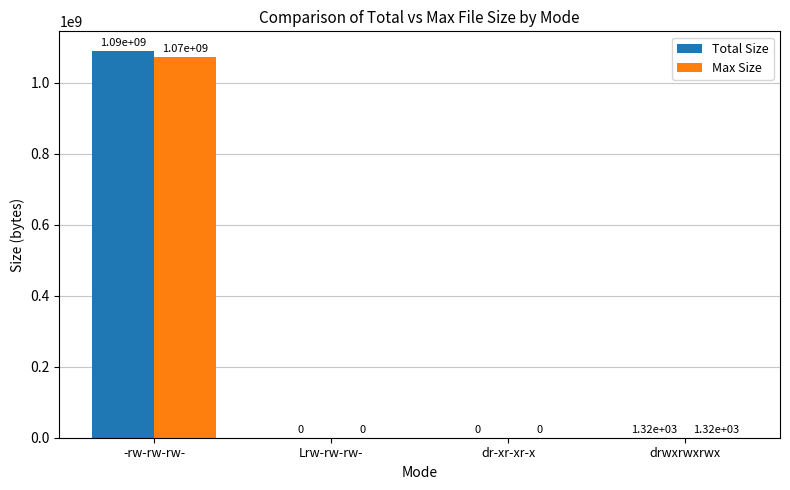

True or false: Total Size has a value of -424764671 at Lrw-rw-rw-.

False